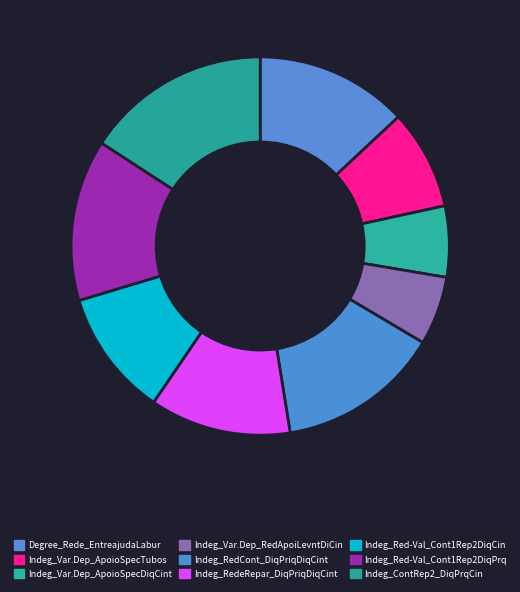

How many slices are in this pie chart?

9